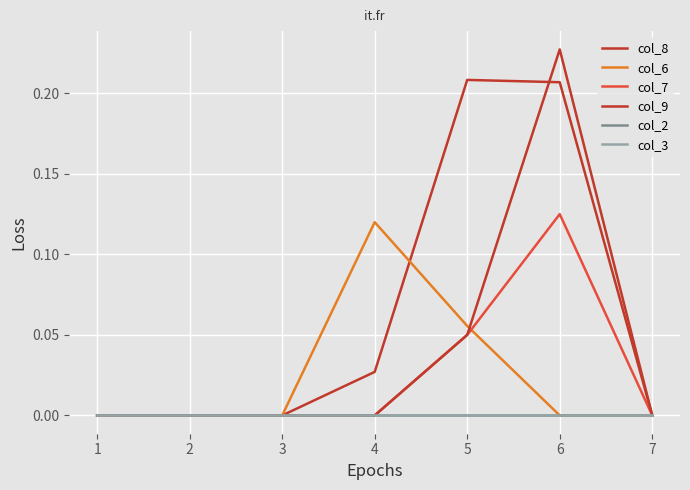

True or false: col_9 and col_2 cross at least once.

False